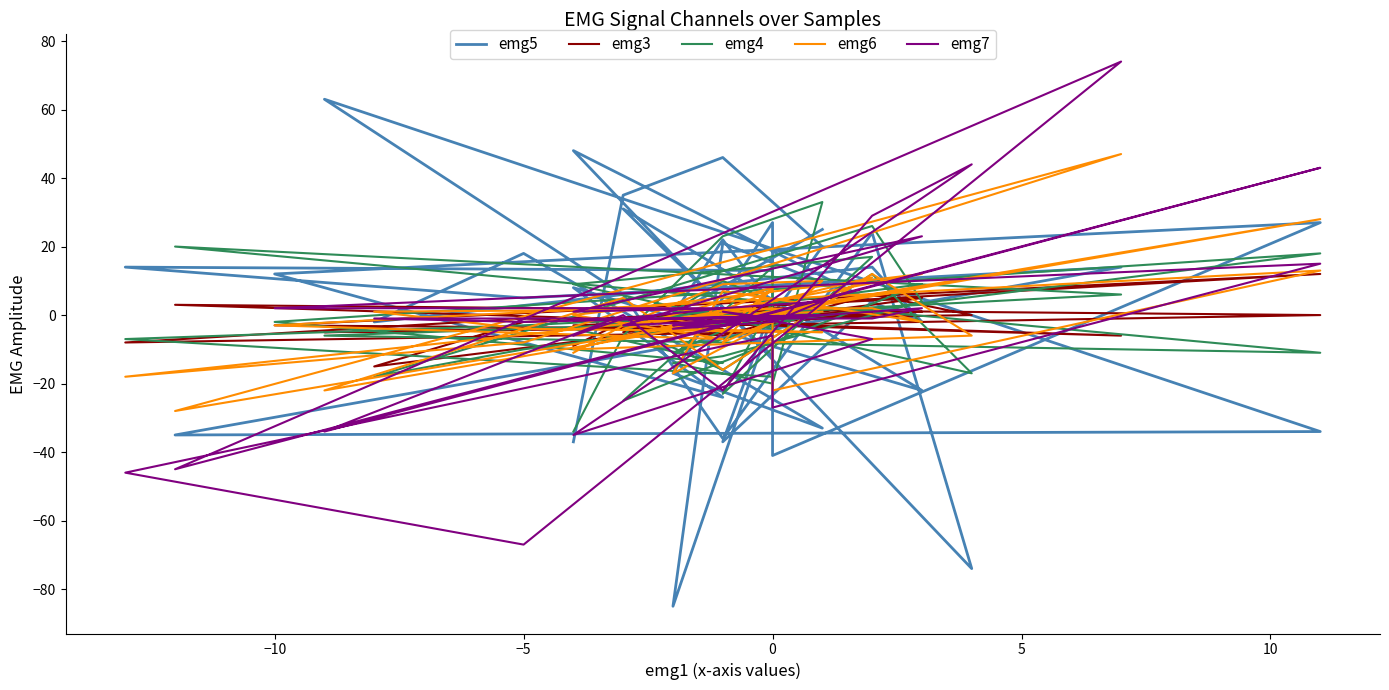

What is the smallest value displayed?

-85